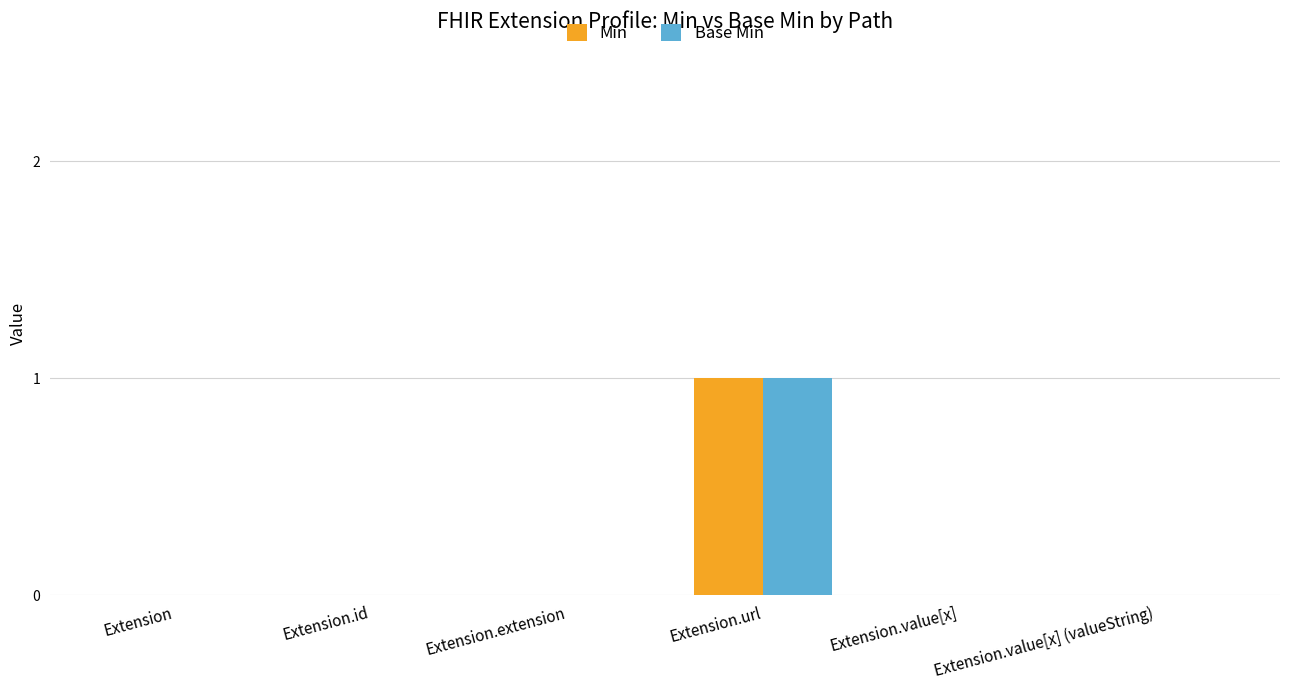

At which category is the sum across all series the highest?

Extension.url